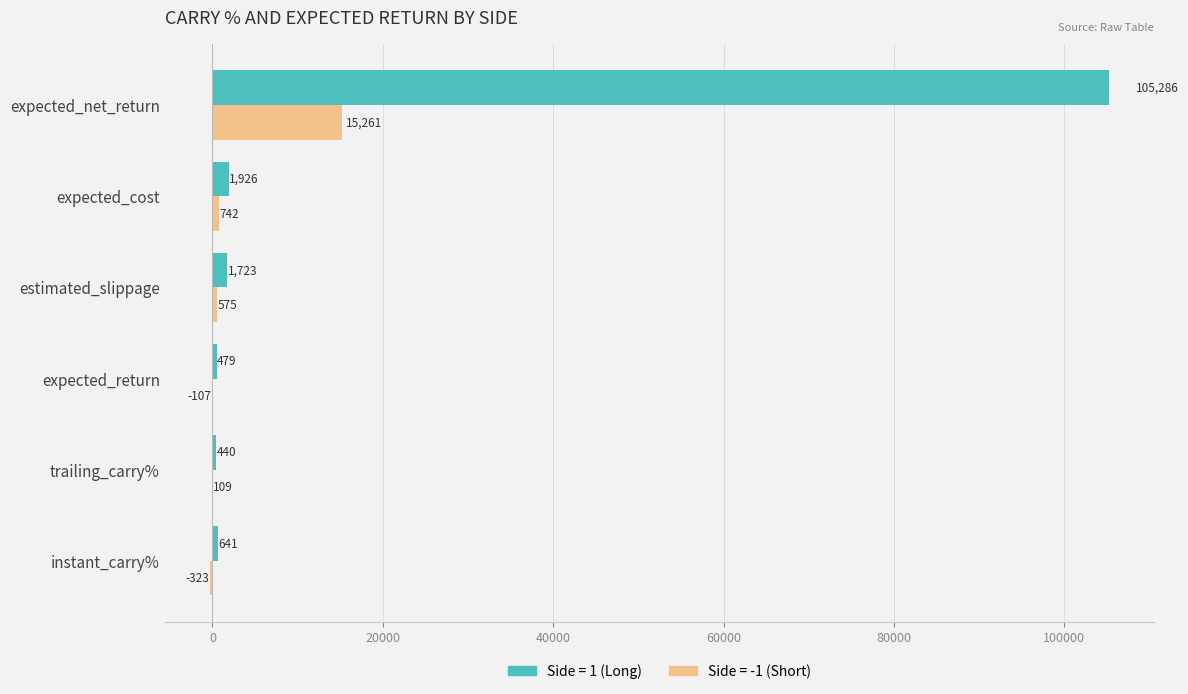

At which category does the chart reach its peak across all series?

expected_net_return